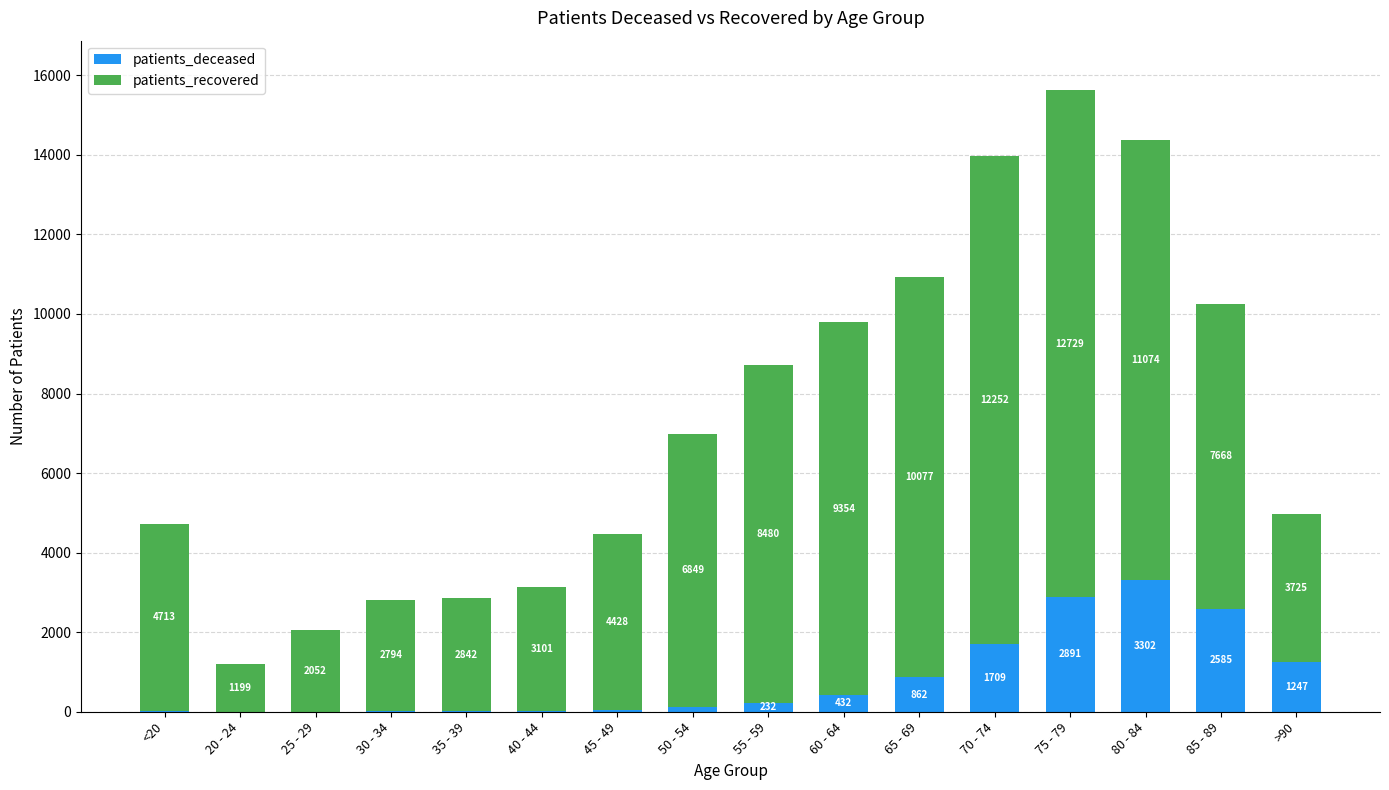

The patients_deceased series shows 1709 at 70 - 74. True or false?

True